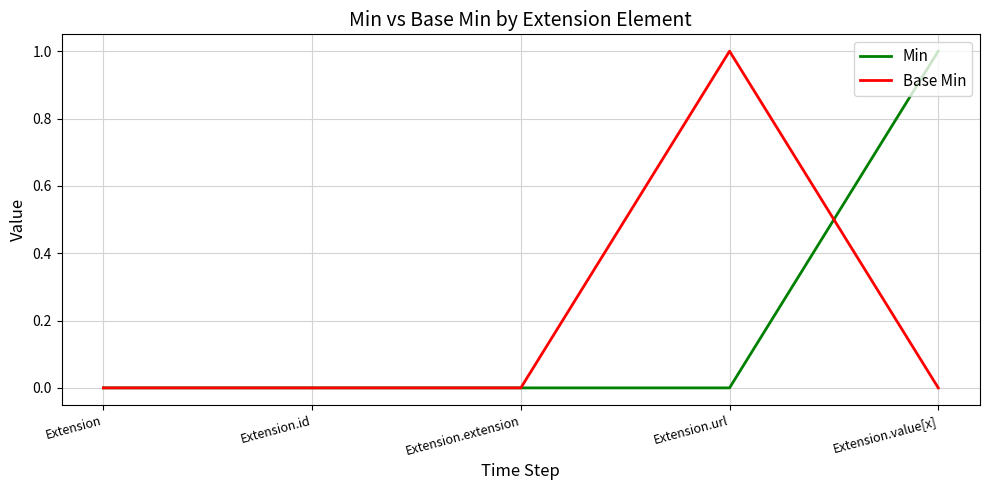

Is this an area chart (filled region under the line)?

No